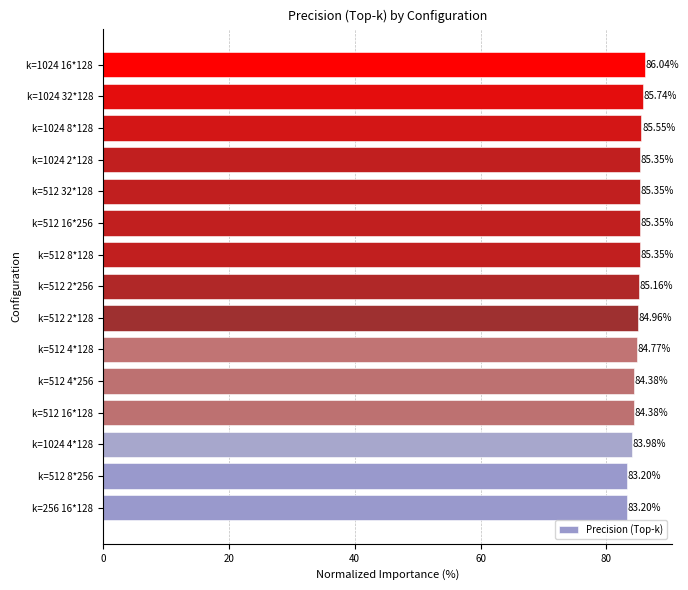

What is the change in value from k=512 2*256 to k=512 32*128?

+0.2